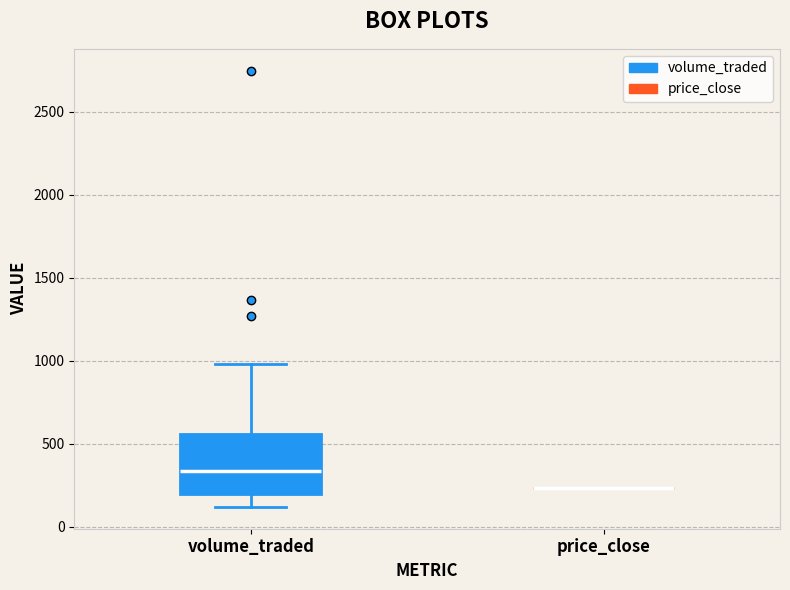

Where is the lower edge of the box for volume_traded on the y-axis? The values are not printed on the chart, so give them approximately, as read against the axis.

200